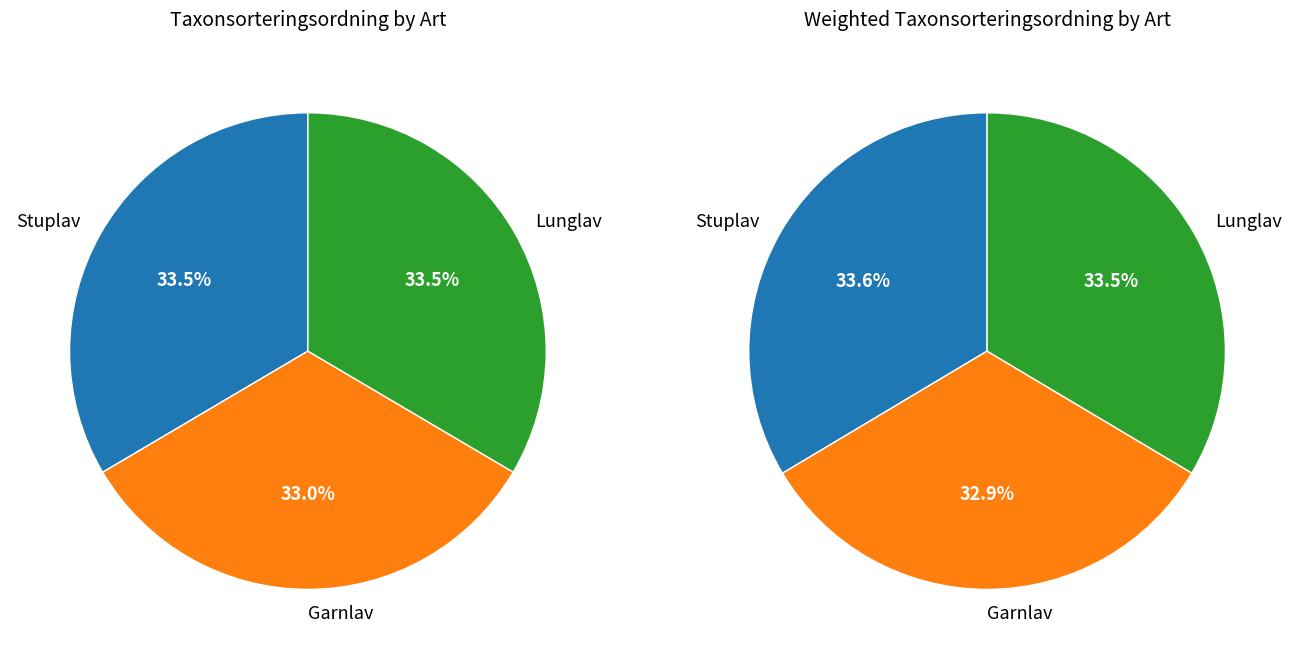

Count the number of slices in the pie.

3